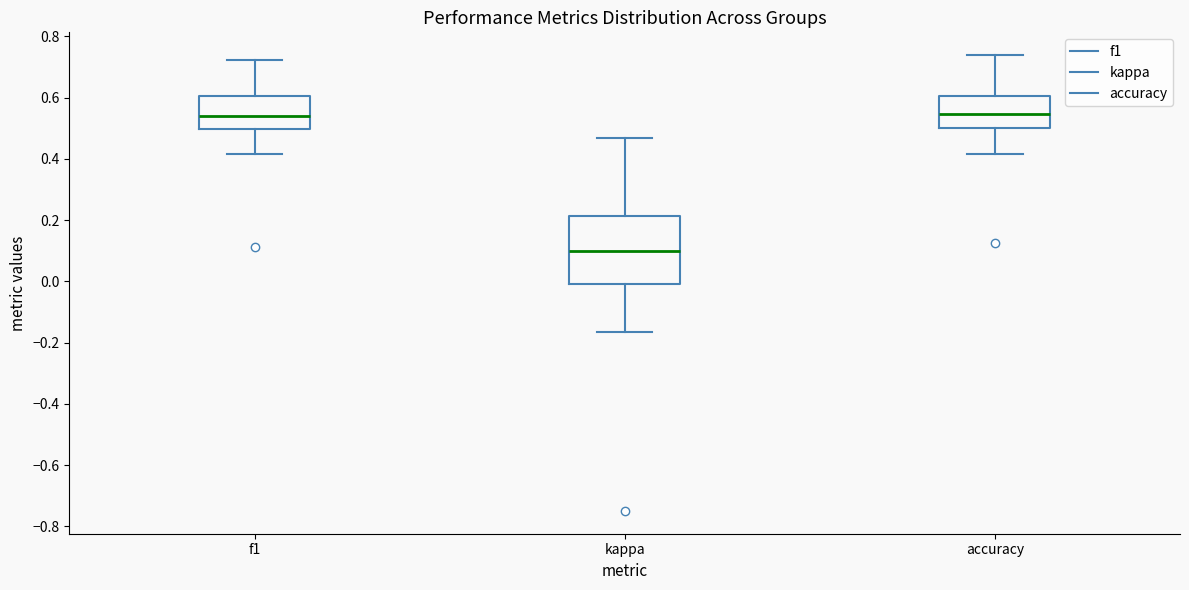

Where does the median line of the box for f1 sit on the y-axis? The values are not printed on the chart, so give them approximately, as read against the axis.

0.54